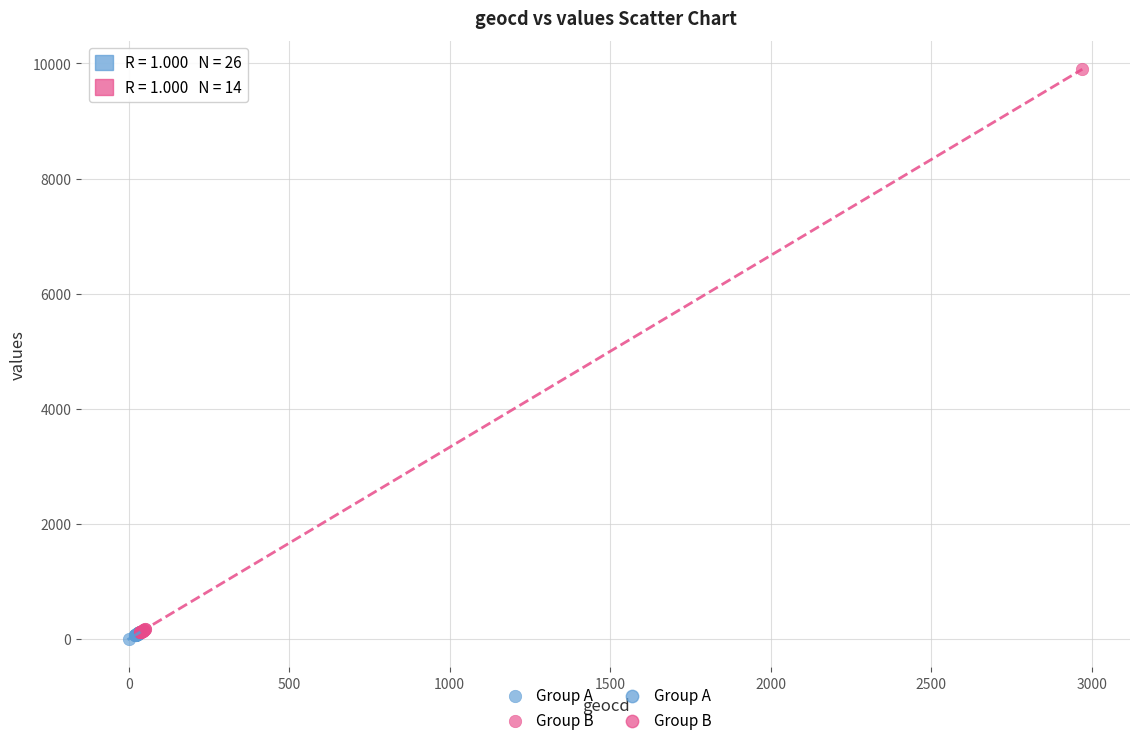

Which series reaches the maximum Y coordinate?

Group B